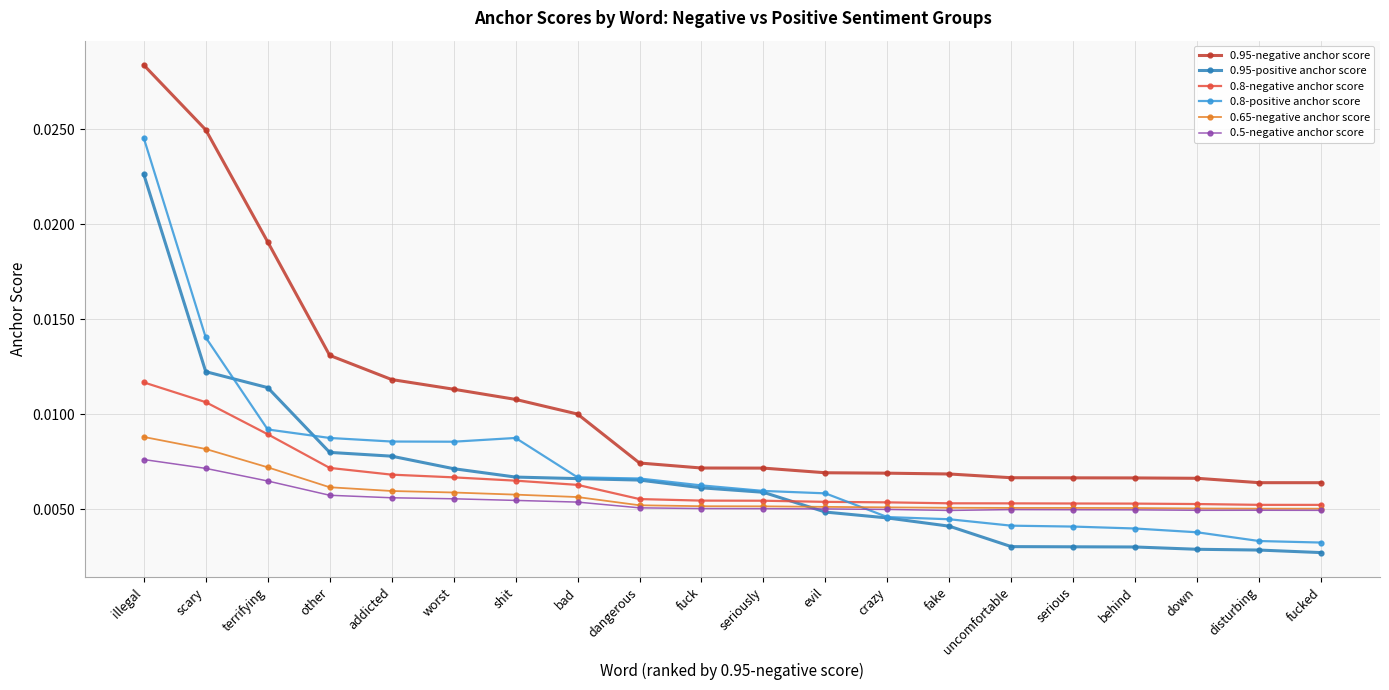

Which category has the highest value in the 0.95-negative anchor score series?

illegal